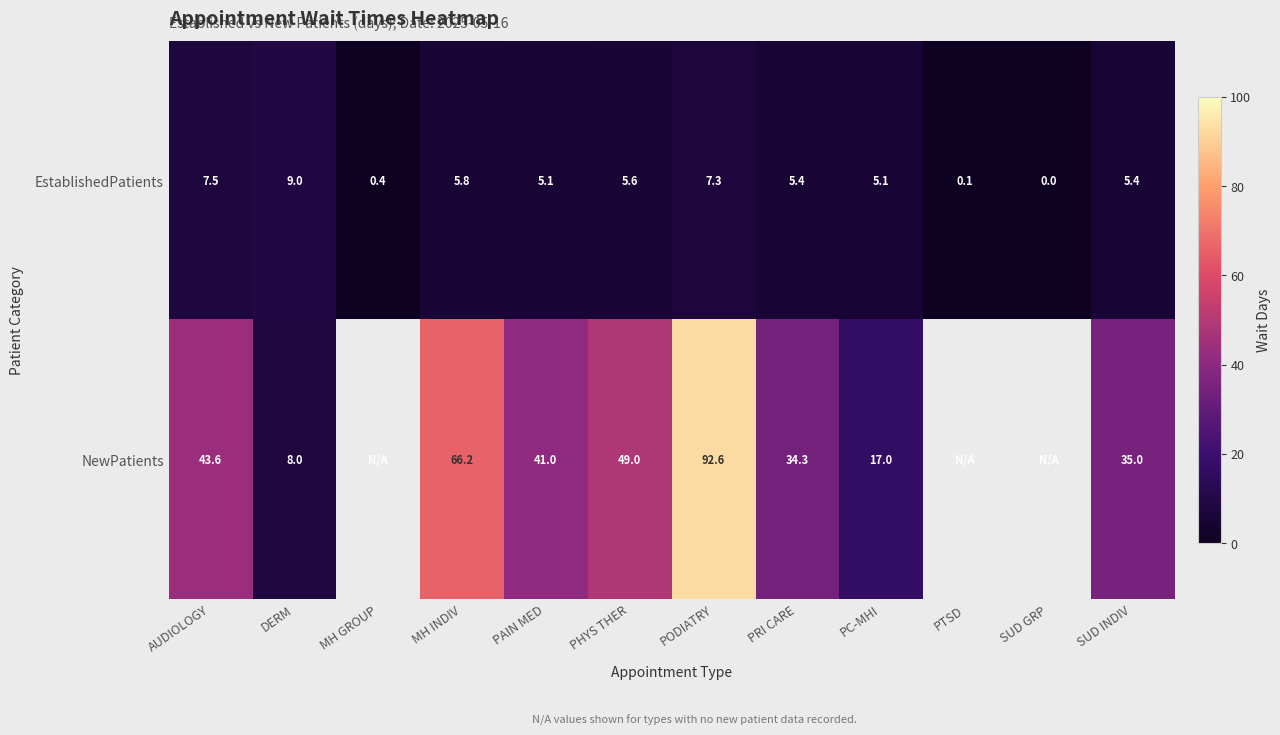

Where does the EstablishedPatients series first go above 5?

AUDIOLOGY